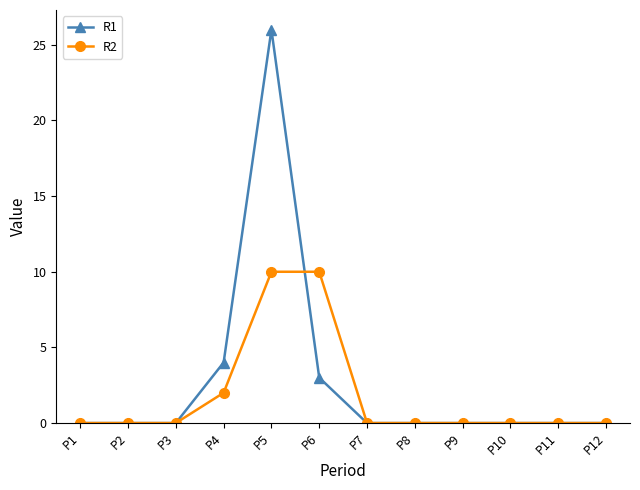

At which category is the sum across all series the highest?

P5